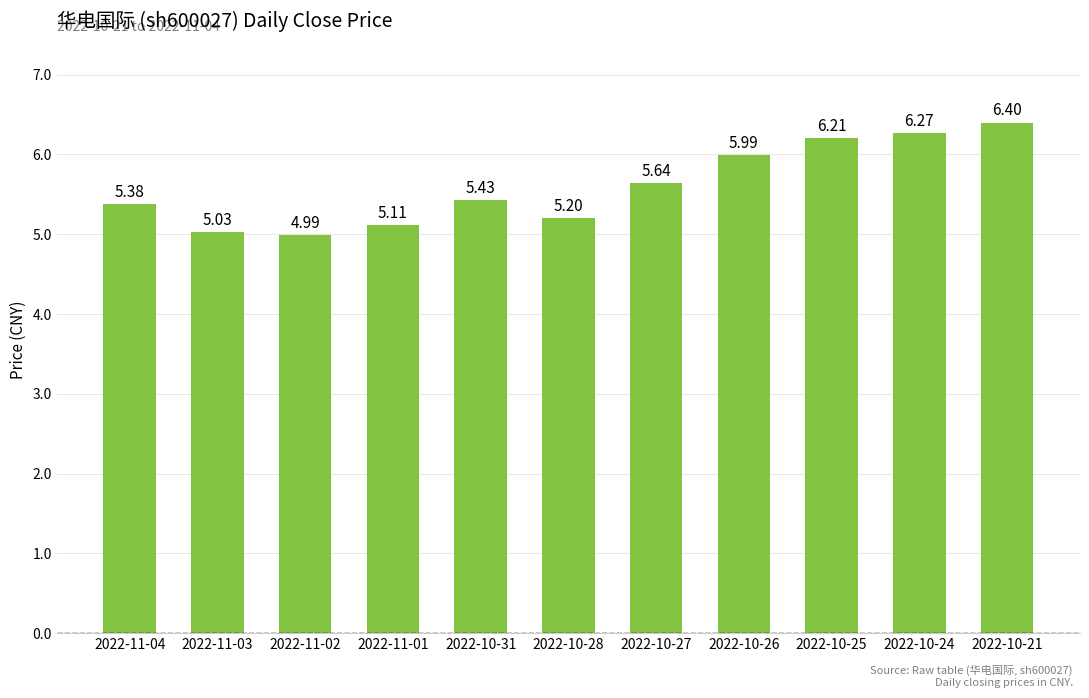

What is the change in value from 2022-11-04 to 2022-10-28?

-0.2